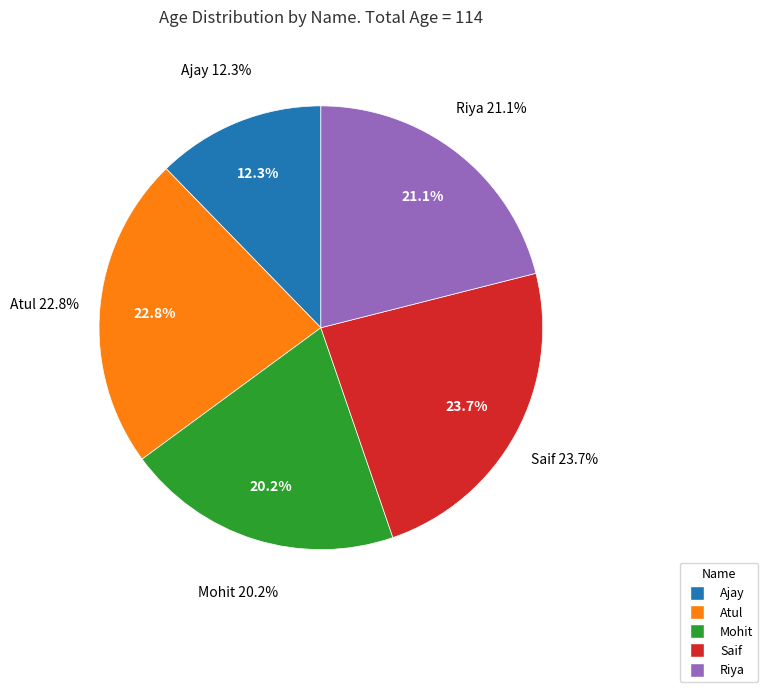

To the nearest percent, what portion does Mohit represent?

20%